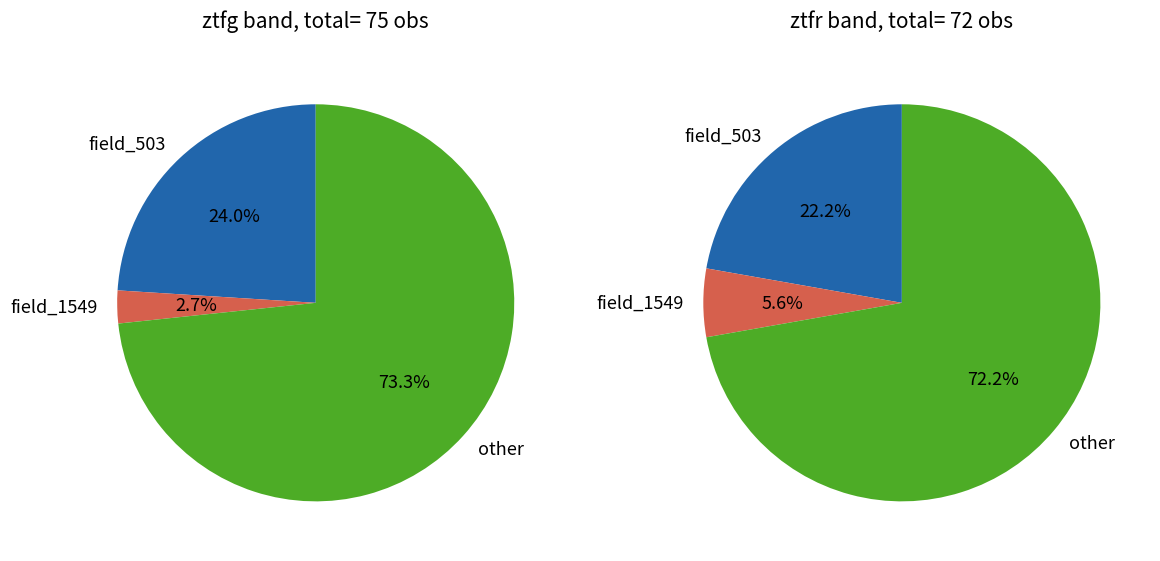

Is there any slice that represents more than half of the pie?

Yes